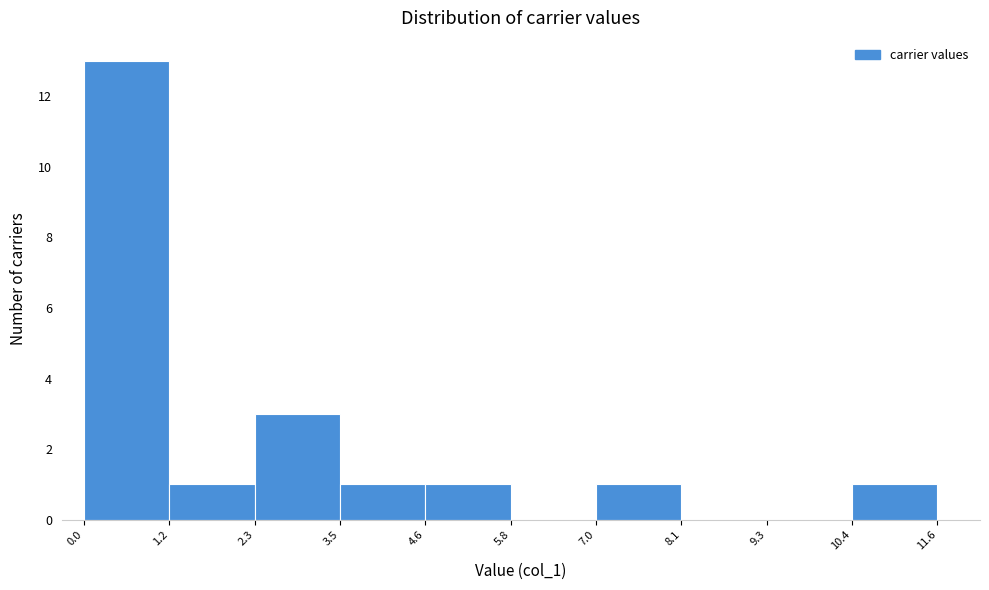

Reading left to right, list every bar in this chart as the range it spans on the x-axis followed by its height. The values are not printed on the chart, so give them approximately, as read against the axis.

0.0 to 1.2: 13
1.2 to 2.3: 1
2.3 to 3.5: 3
3.5 to 4.6: 1
4.6 to 5.8: 1
5.8 to 7.0: 0
7.0 to 8.1: 1
8.1 to 9.3: 0
9.3 to 10.4: 0
10.4 to 11.6: 1